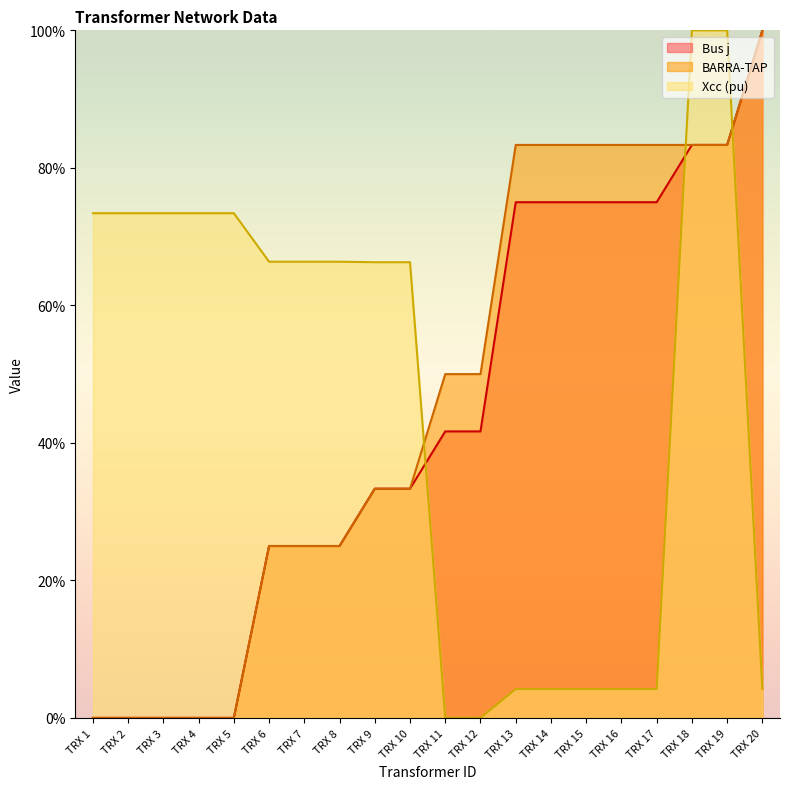

What is the sum of the Bus j values at TRX 18 and TRX 12?

125.0